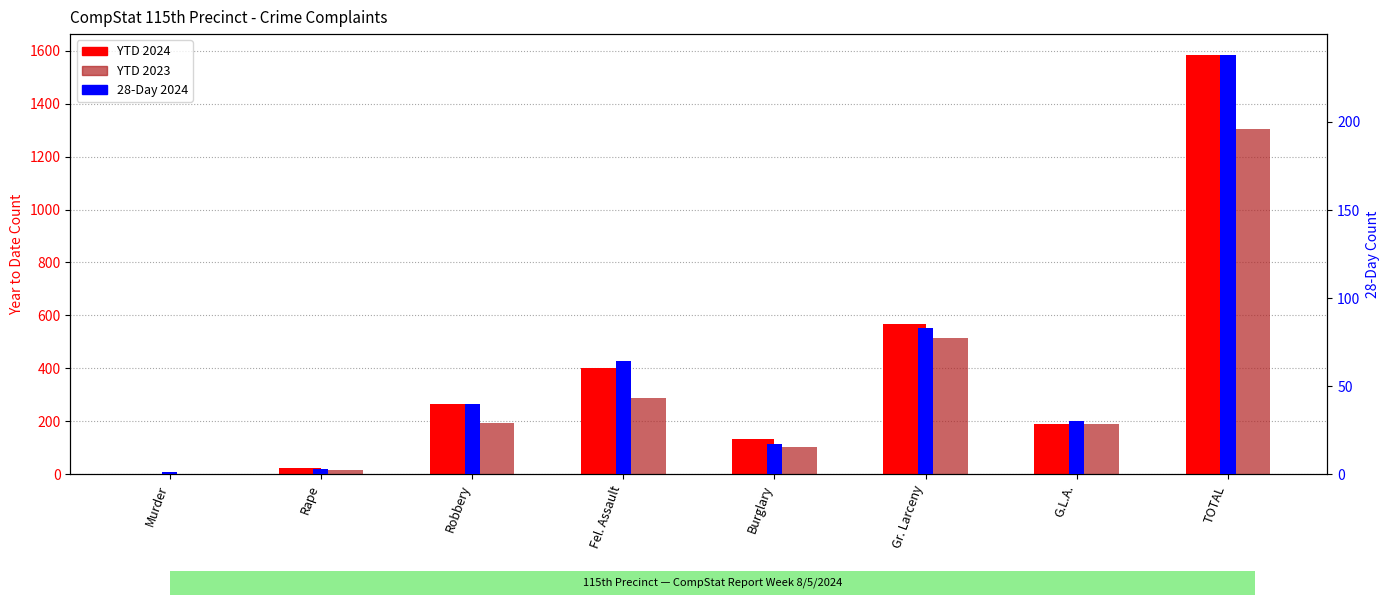

List the series in order of their peak value, highest first.

YTD 2024, YTD 2023, 28-Day 2024